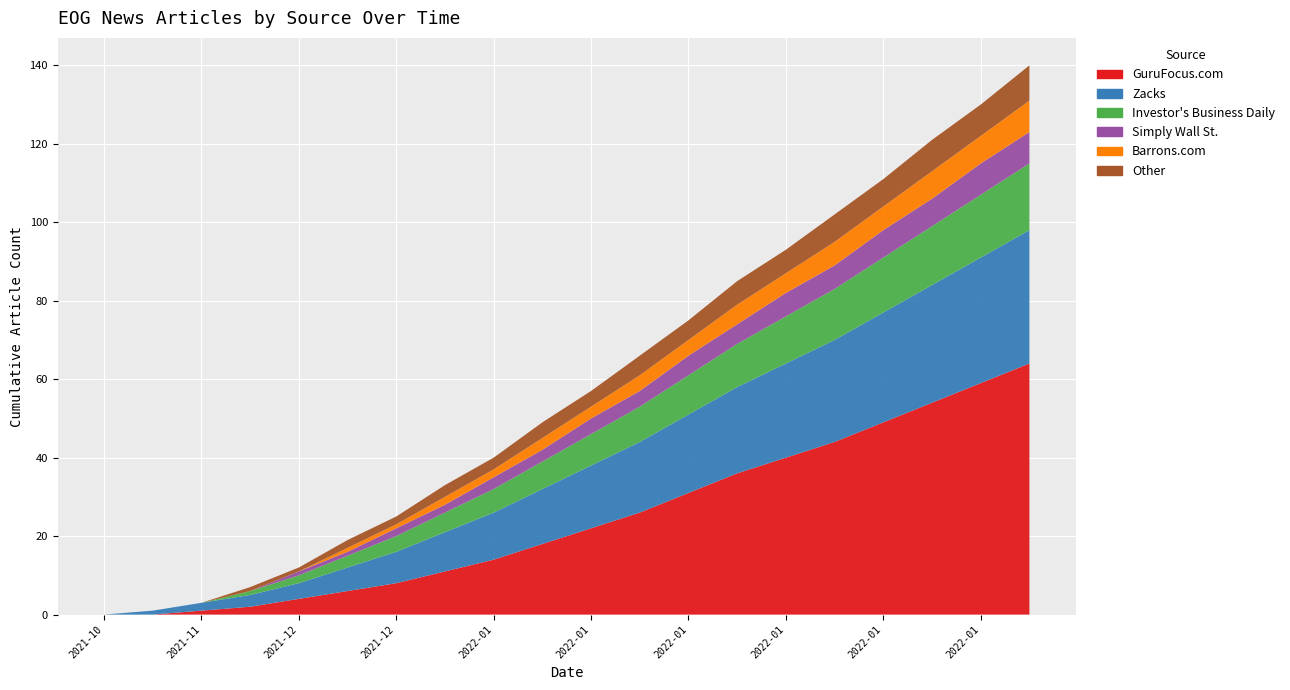

Reading left to right, list all the values displayed in this chart.

GuruFocus.com: 2021-10=0	2021-11=0	2021-11=1	2021-12=2	2021-12=4	2021-12=6	2021-12=8	2022-01=11	2022-01=14	2022-01=18	2022-01=22	2022-01=26	2022-01=31	2022-01=36	2022-01=40	2022-01=44	2022-01=49	2022-01=54	2022-01=59	2022-01=64
Zacks: 2021-10=0	2021-11=1	2021-11=2	2021-12=3	2021-12=4	2021-12=6	2021-12=8	2022-01=10	2022-01=12	2022-01=14	2022-01=16	2022-01=18	2022-01=20	2022-01=22	2022-01=24	2022-01=26	2022-01=28	2022-01=30	2022-01=32	2022-01=34
Investor's Business Daily: 2021-10=0	2021-11=0	2021-11=0	2021-12=1	2021-12=2	2021-12=3	2021-12=4	2022-01=5	2022-01=6	2022-01=7	2022-01=8	2022-01=9	2022-01=10	2022-01=11	2022-01=12	2022-01=13	2022-01=14	2022-01=15	2022-01=16	2022-01=17
Simply Wall St.: 2021-10=0	2021-11=0	2021-11=0	2021-12=0	2021-12=1	2021-12=1	2021-12=2	2022-01=2	2022-01=3	2022-01=3	2022-01=4	2022-01=4	2022-01=5	2022-01=5	2022-01=6	2022-01=6	2022-01=7	2022-01=7	2022-01=8	2022-01=8
Barrons.com: 2021-10=0	2021-11=0	2021-11=0	2021-12=0	2021-12=0	2021-12=1	2021-12=1	2022-01=2	2022-01=2	2022-01=3	2022-01=3	2022-01=4	2022-01=4	2022-01=5	2022-01=5	2022-01=6	2022-01=6	2022-01=7	2022-01=7	2022-01=8
Other: 2021-10=0	2021-11=0	2021-11=0	2021-12=1	2021-12=1	2021-12=2	2021-12=2	2022-01=3	2022-01=3	2022-01=4	2022-01=4	2022-01=5	2022-01=5	2022-01=6	2022-01=6	2022-01=7	2022-01=7	2022-01=8	2022-01=8	2022-01=9